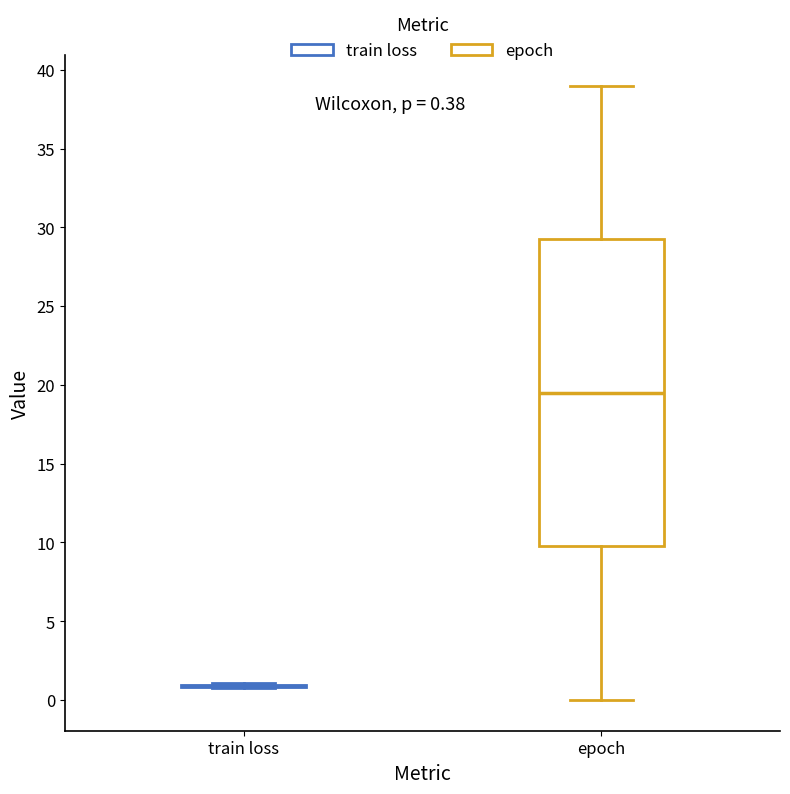

Comparing the boxes themselves (not the whiskers), which one is the tallest?

epoch